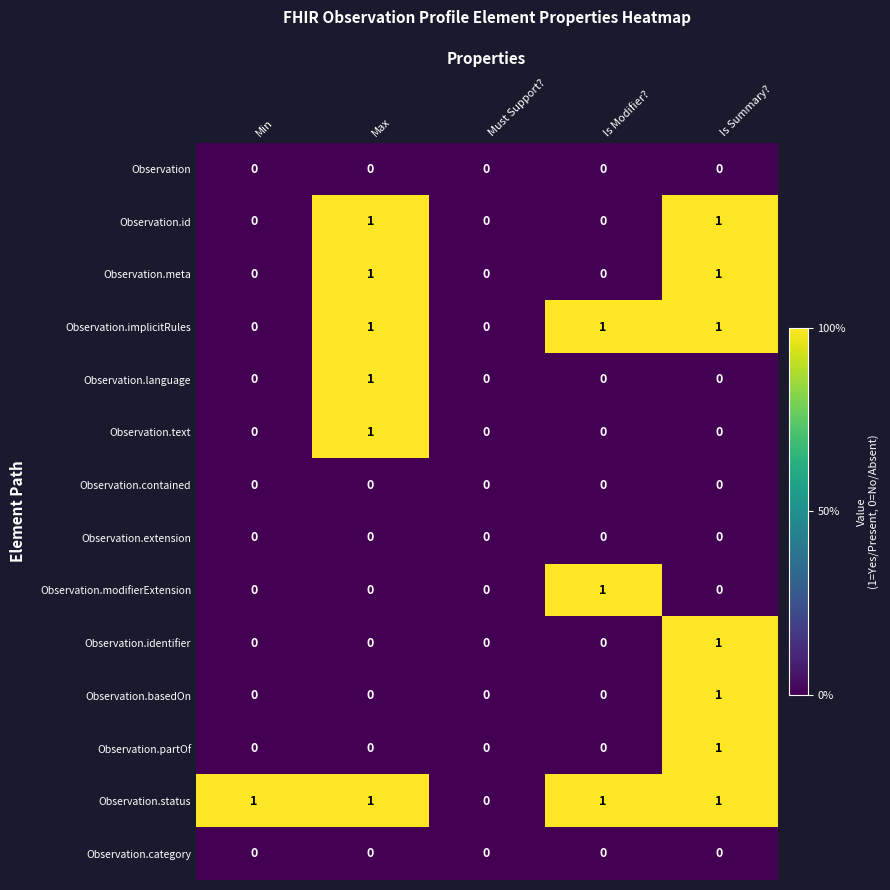

How many distinct data groups are displayed?

14